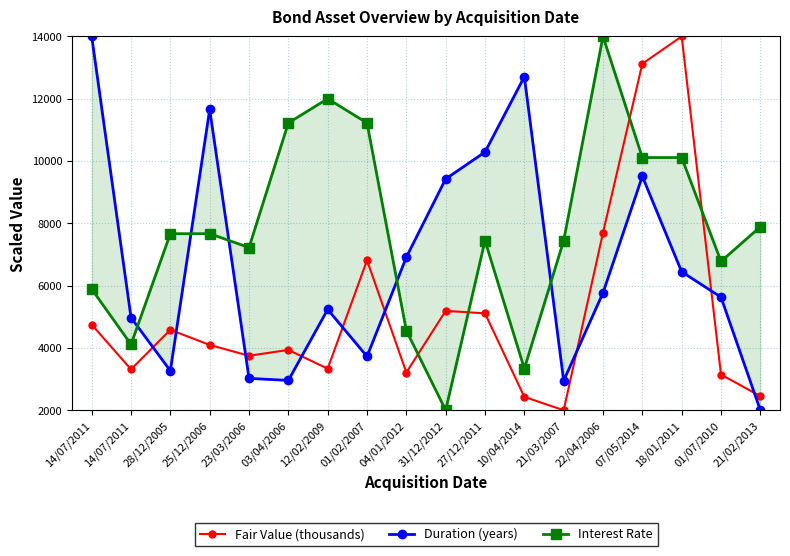

How many interior local peaks does the Duration (years) series have?

4